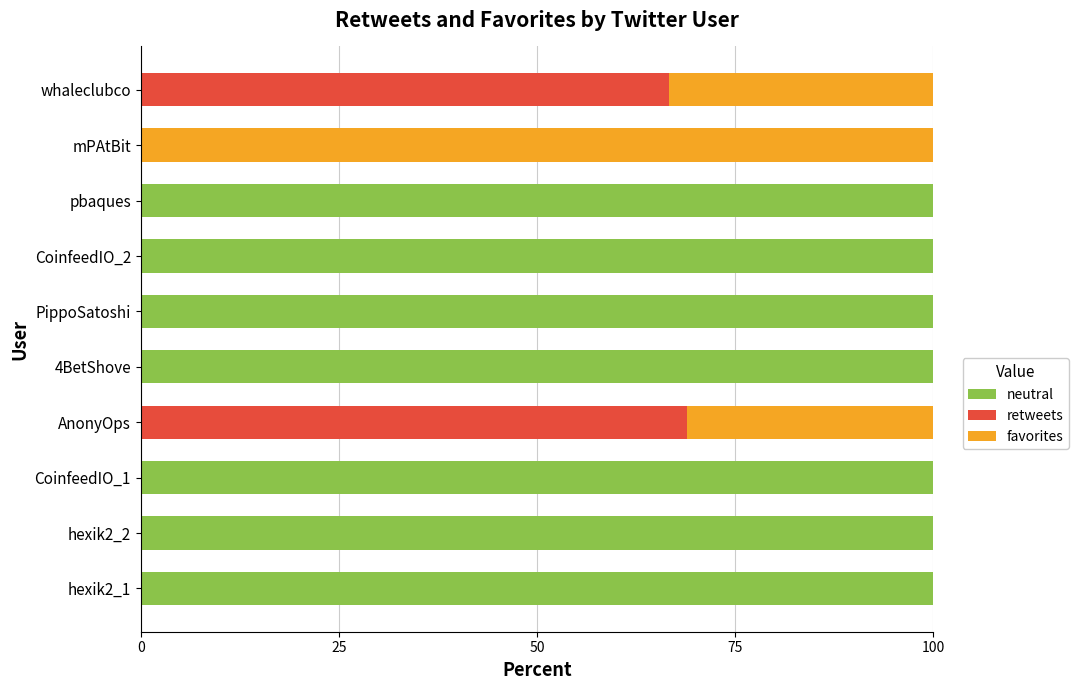

The value of neutral at whaleclubco is 39.2. True or false?

False